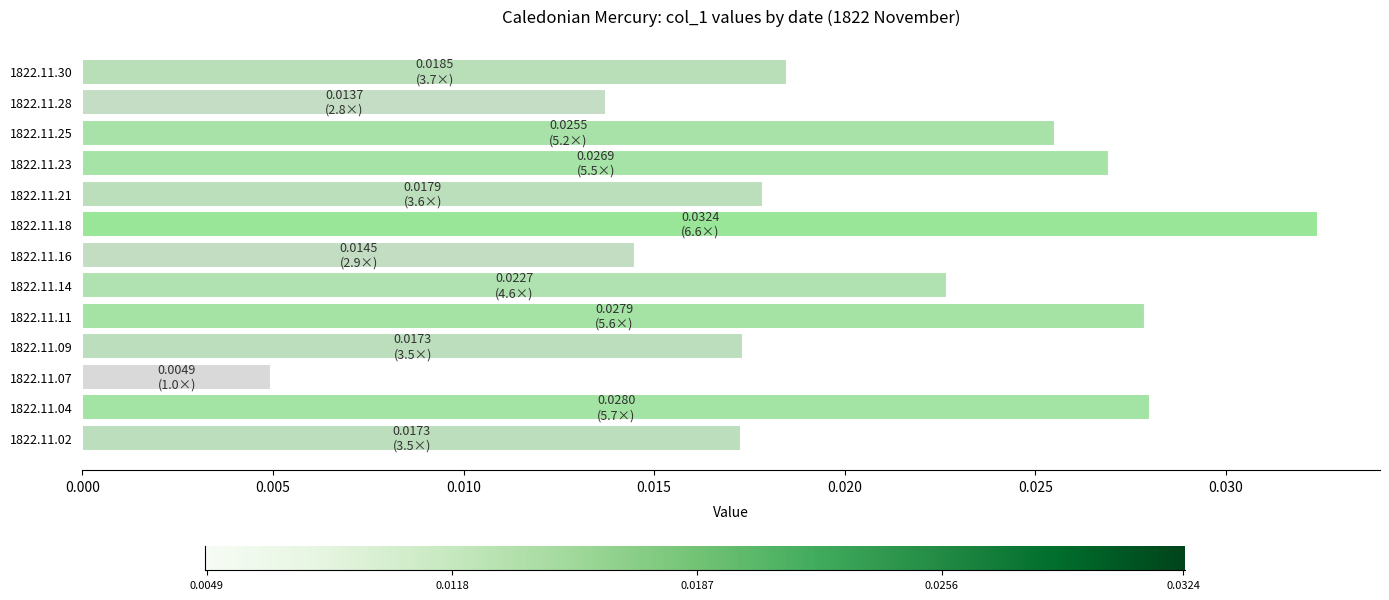

Count the values in the range 0 to 1.

13